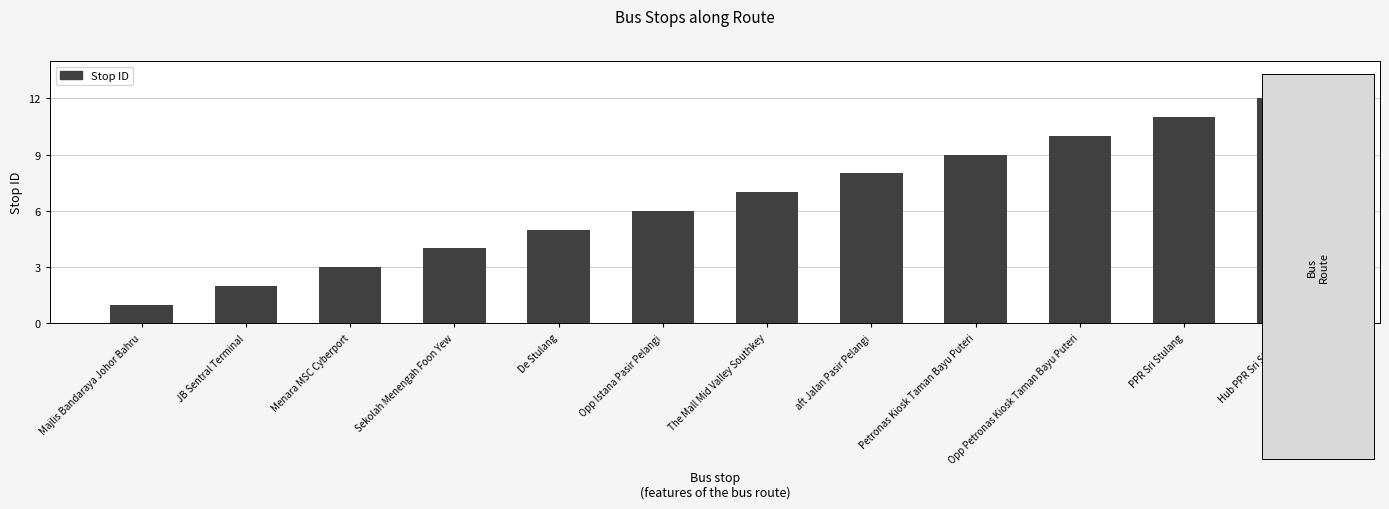

At which category does the chart reach its peak across all series?

Hub PPR Sri Stulang